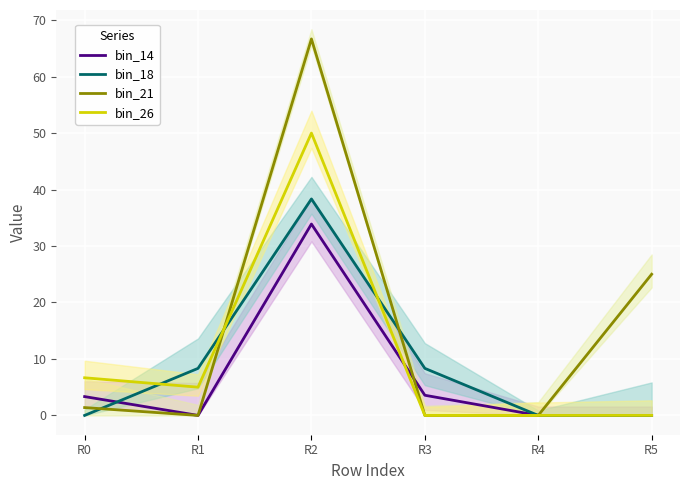

The bin_26 series shows -24.1 at R5. True or false?

False